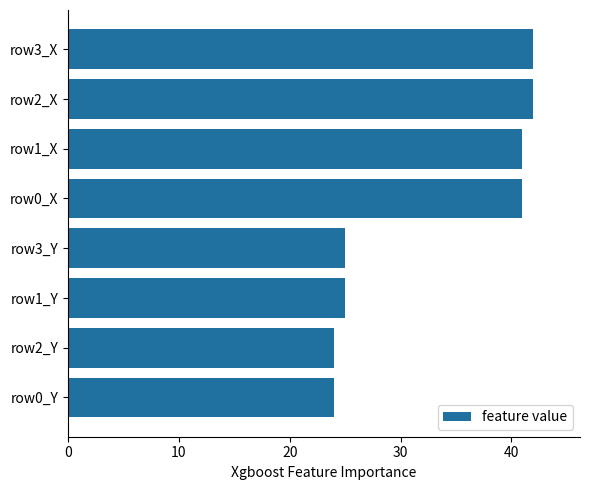

What position from the bottom is row0_X?

5